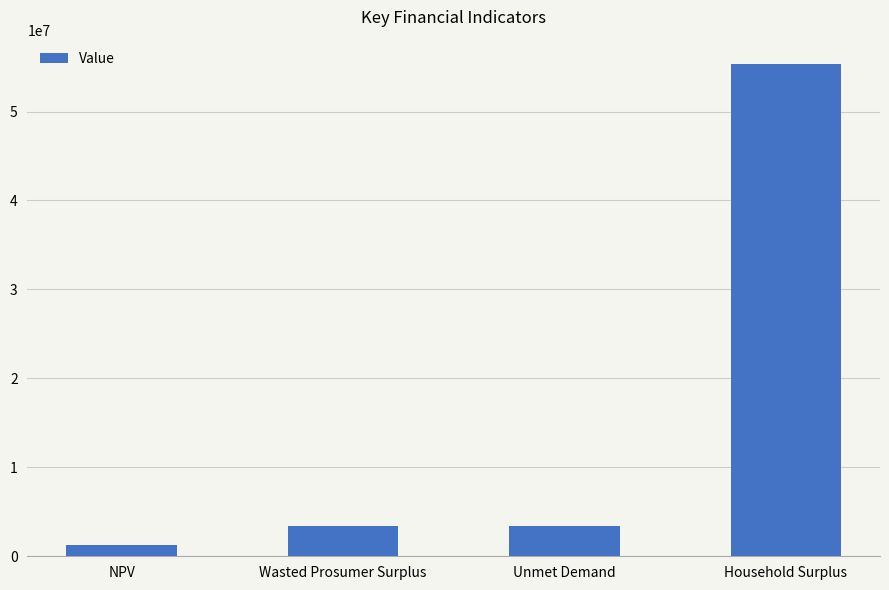

What is the value of the 3rd bar from the left?

3364235.8